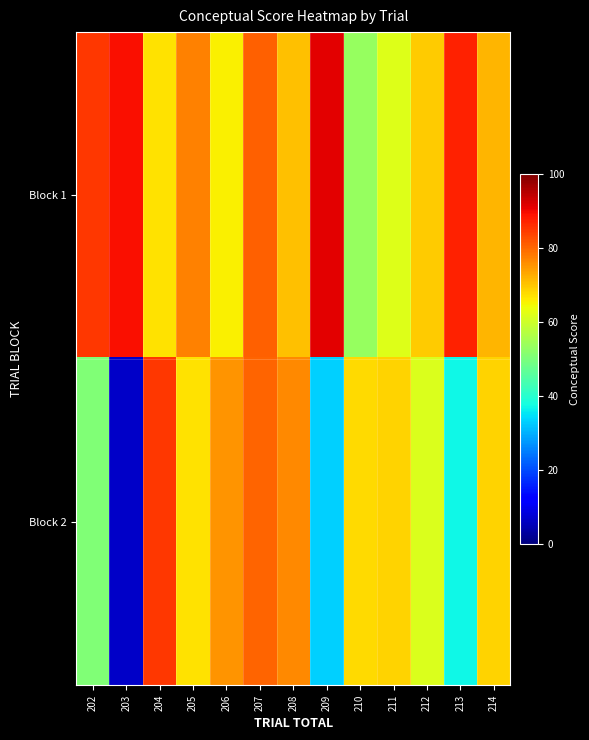

Reading left to right, what are all the values shown in this chart?

Block 1: 202=85.1	203=89.2	204=66.8	205=77.0	206=65.2	207=80.8	208=70.6	209=91.3	210=53.4	211=61.8	212=69.3	213=87.3	214=71.7
Block 2: 202=50.6	203=6.6	204=84.8	205=67.1	206=75.1	207=80.2	208=76.3	209=32.9	210=67.9	211=68.7	212=61.7	213=37.0	214=68.4